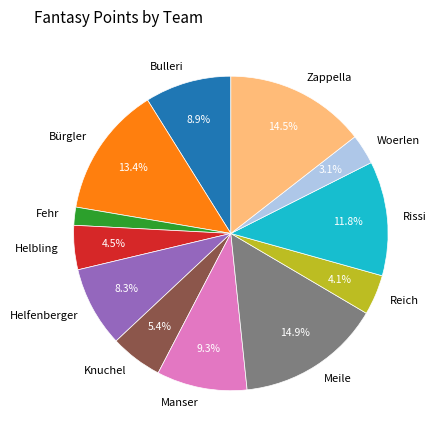

What portion of the pie excludes Zappella?

85.5%